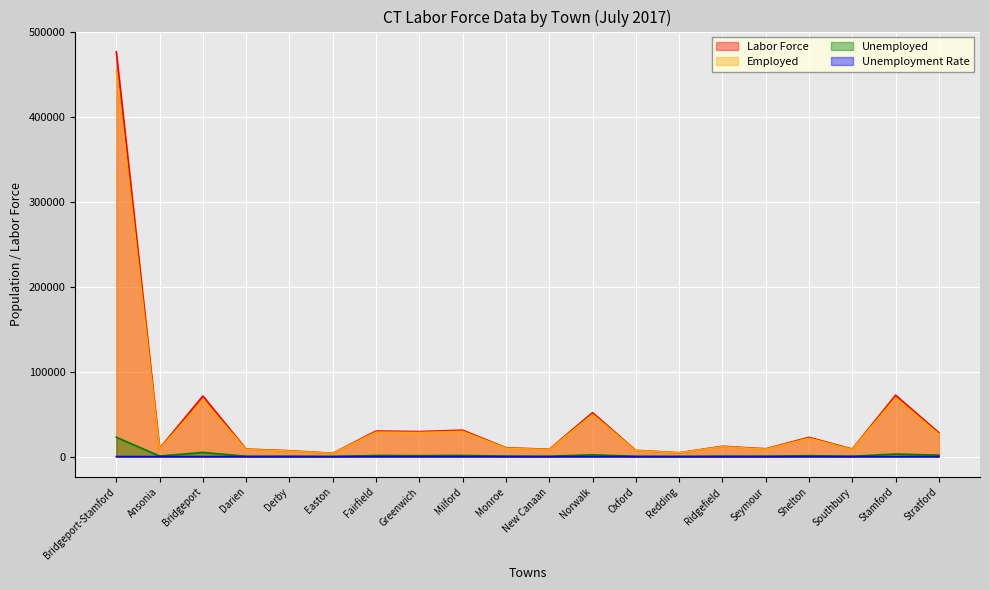

Reading right to left, list all the values displayed in this chart.

Labor Force: 28099.0	72262.0	8869.0	22643.0	9177.0	12119.0	4534.0	7325.0	51721.0	8589.0	10398.0	31080.0	29469.0	30100.0	3934.0	6882.0	8827.0	71284.0	9544.0	476260.0
Employed: 26426.0	69206.0	8480.0	21566.0	8734.0	11644.0	4367.0	7031.0	49594.0	8242.0	9869.0	29714.0	28371.0	28788.0	3781.0	6490.0	8497.0	66366.0	8887.0	453459.0
Unemployed: 1673.0	3056.0	389.0	1077.0	443.0	475.0	167.0	294.0	2127.0	347.0	529.0	1366.0	1098.0	1312.0	153.0	392.0	330.0	4918.0	657.0	22801.0
Unemployment Rate: 6.0	4.2	4.4	4.8	4.8	3.9	3.7	4.0	4.1	4.0	5.1	4.4	3.7	4.4	3.9	5.7	3.7	6.9	6.9	4.8